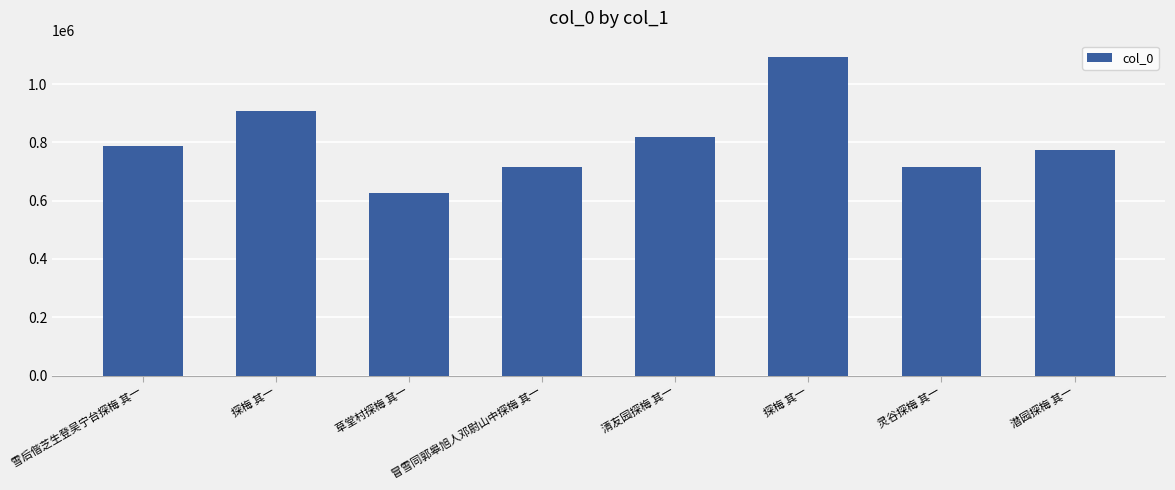

How many values are below 787570?

4